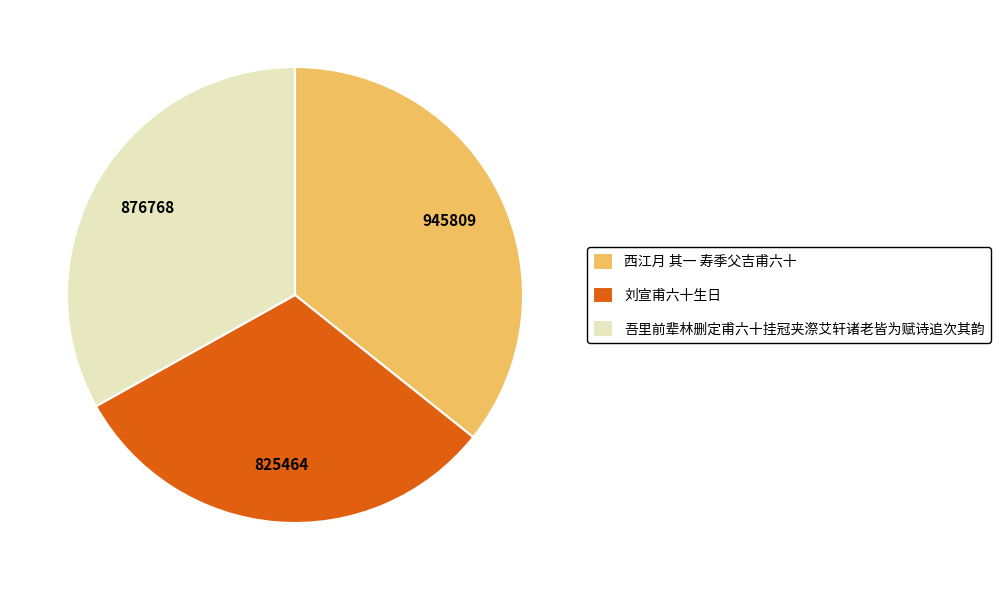

True or false: 刘宣甫六十生日 accounts for 31% of the total.

True